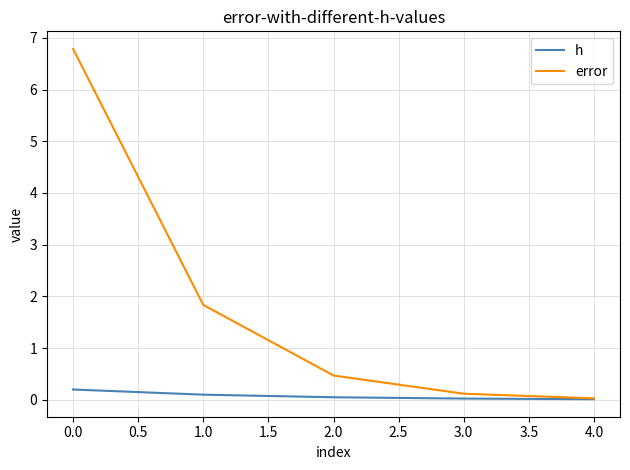

Which series has the largest total across all categories?

error